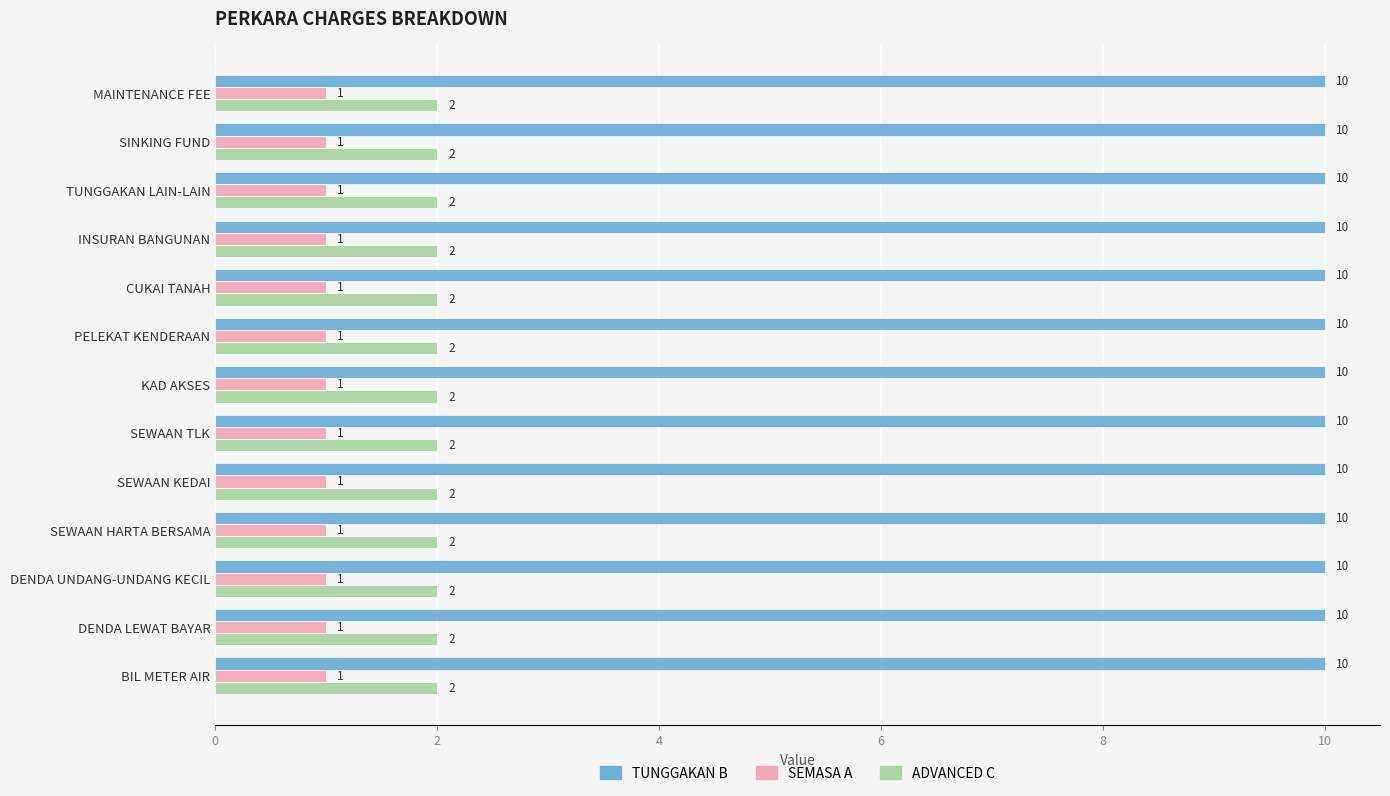

True or false: TUNGGAKAN B has a value of 17 at SEWAAN TLK.

False